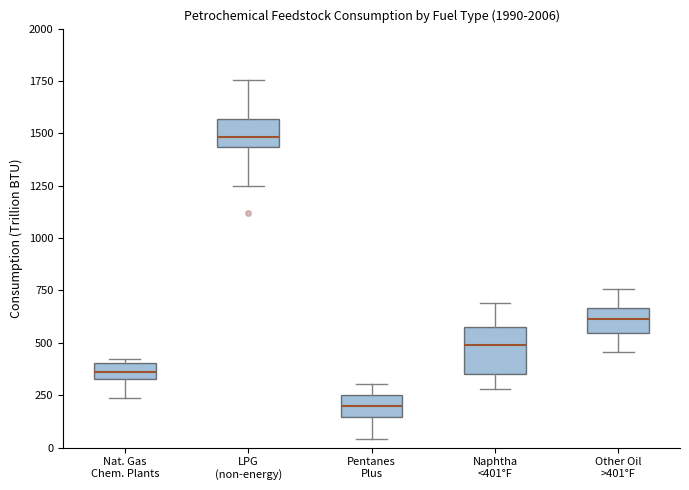

Where is the lower edge of the box for LPG (non-energy) on the y-axis? The values are not printed on the chart, so give them approximately, as read against the axis.

1450